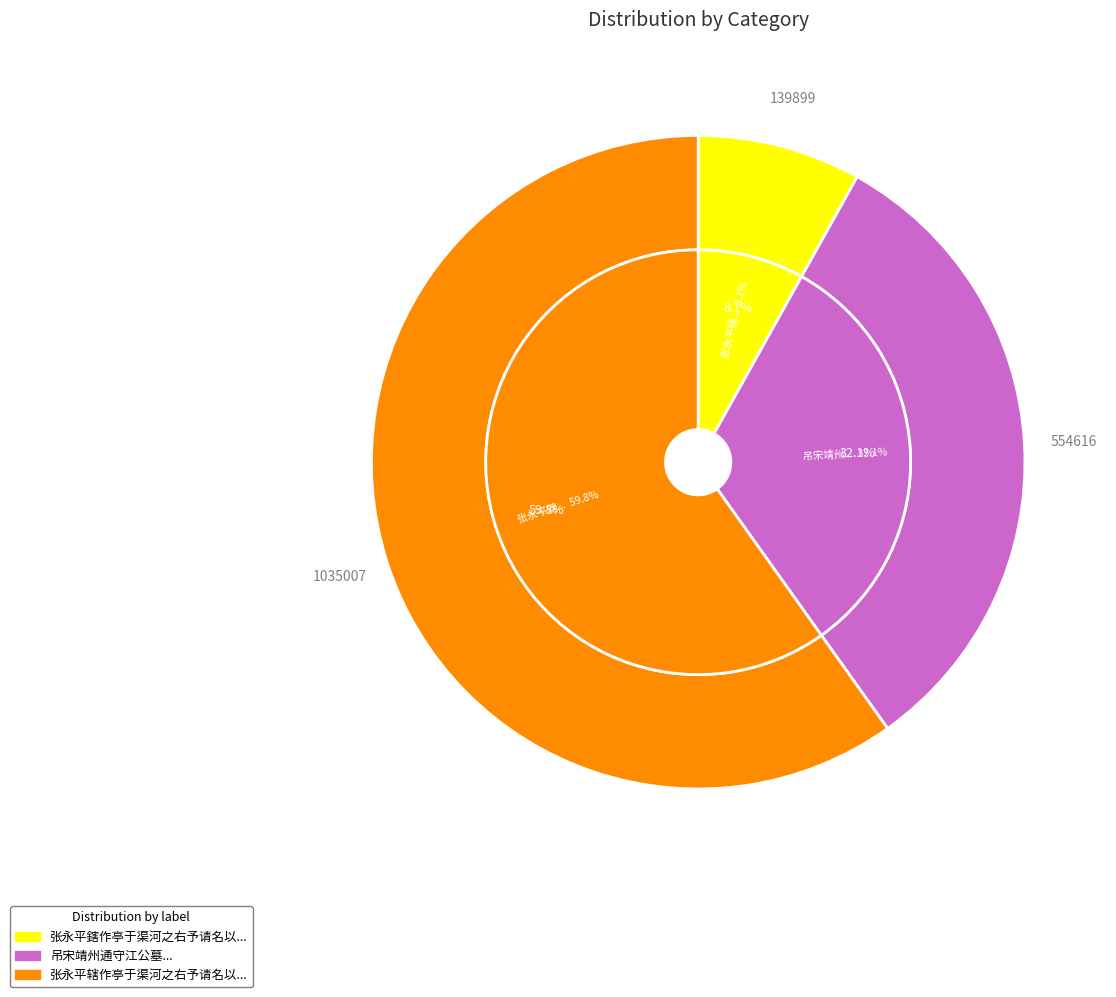

How many segments does this pie chart have?

3